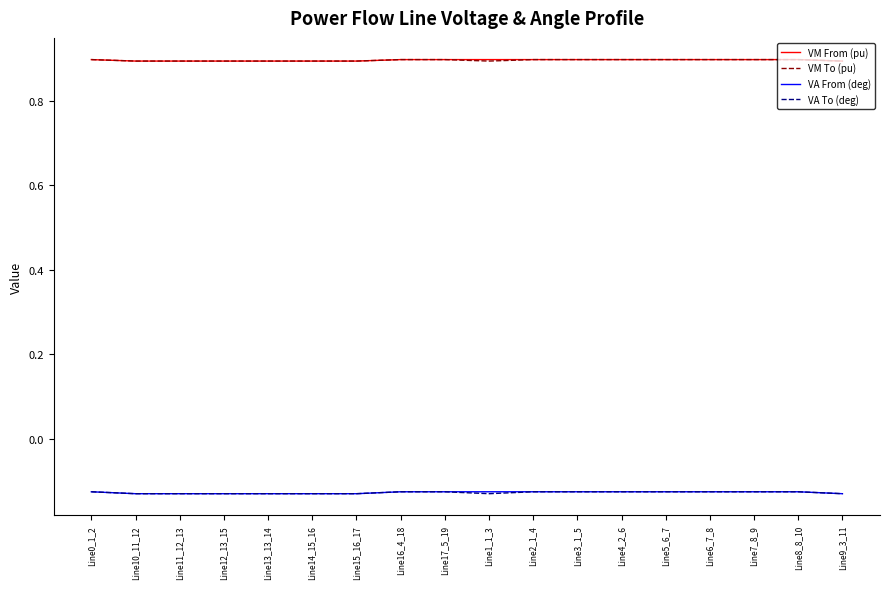

Does the chart have visible grid lines?

No